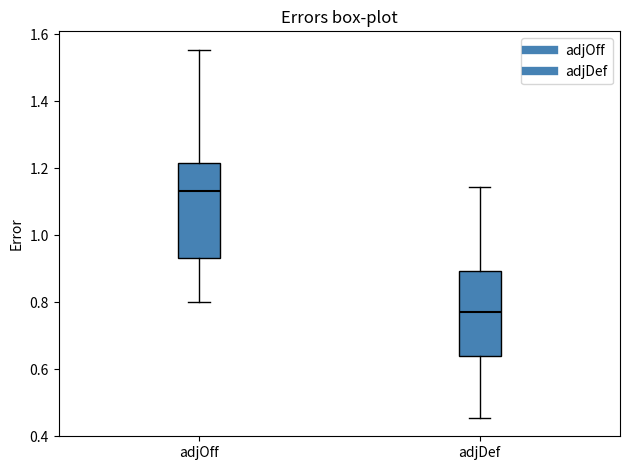

Reading left to right, transcribe this box plot: for each box, give where its median line is, the range the box spans, and where its two whiskers end, as read against the y-axis. The values are not printed on the chart, so give them approximately, as read against the axis.

adjOff: median 1.14, box 0.94 to 1.22, whiskers 0.80 to 1.56
adjDef: median 0.78, box 0.64 to 0.90, whiskers 0.46 to 1.14